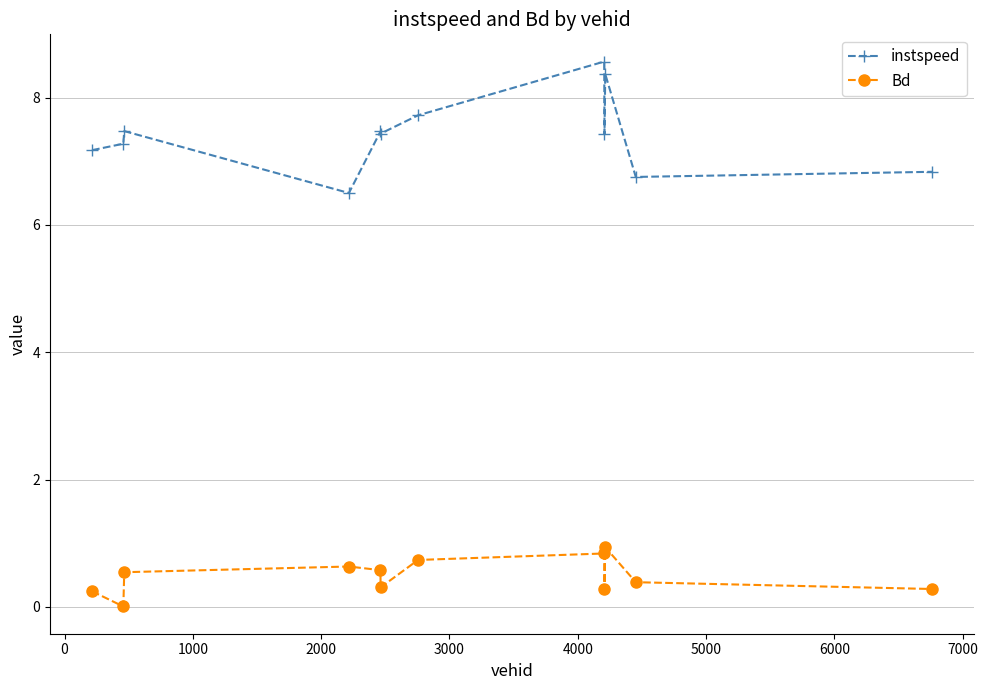

List the series in order of their peak value, lowest first.

Bd, instspeed